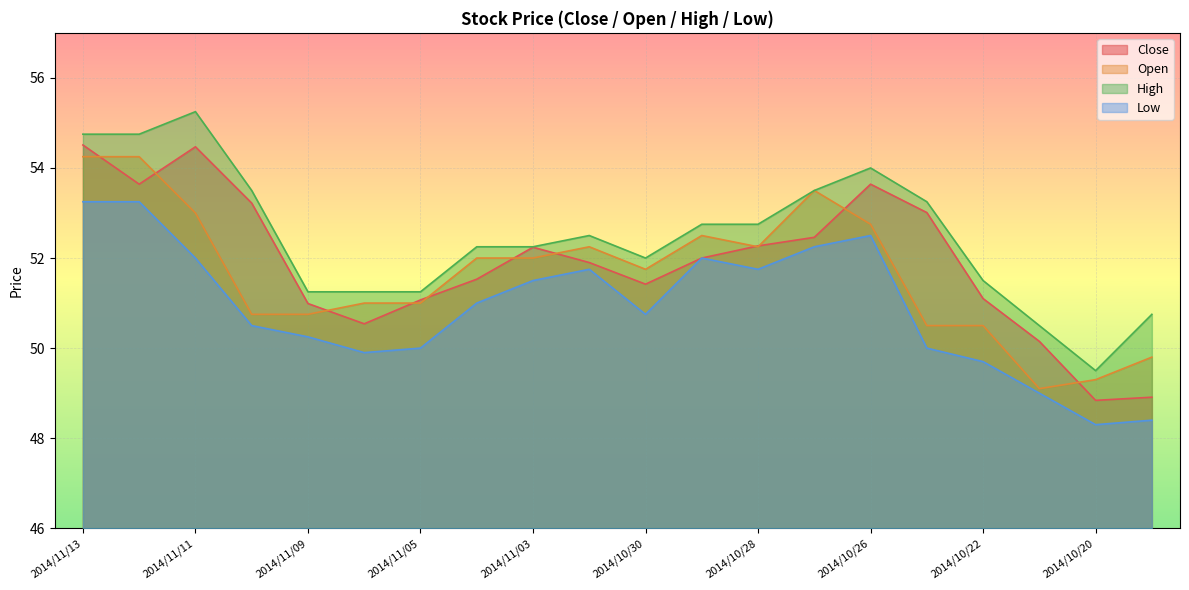

At which category does Low reach its first local valley?

2014/11/06